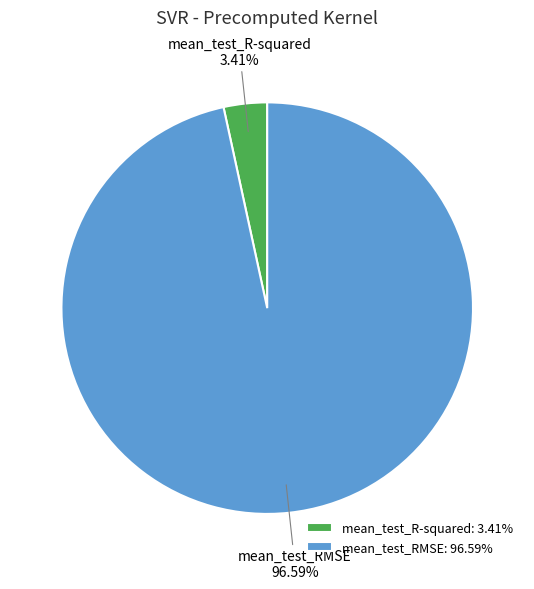

How many segments does this pie chart have?

2